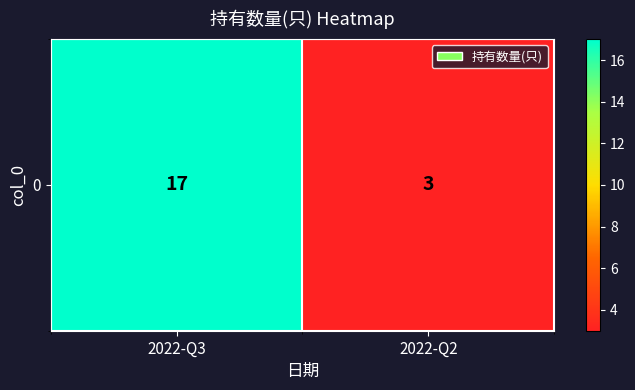

List the labels in order of value, smallest first.

2022-Q2, 2022-Q3